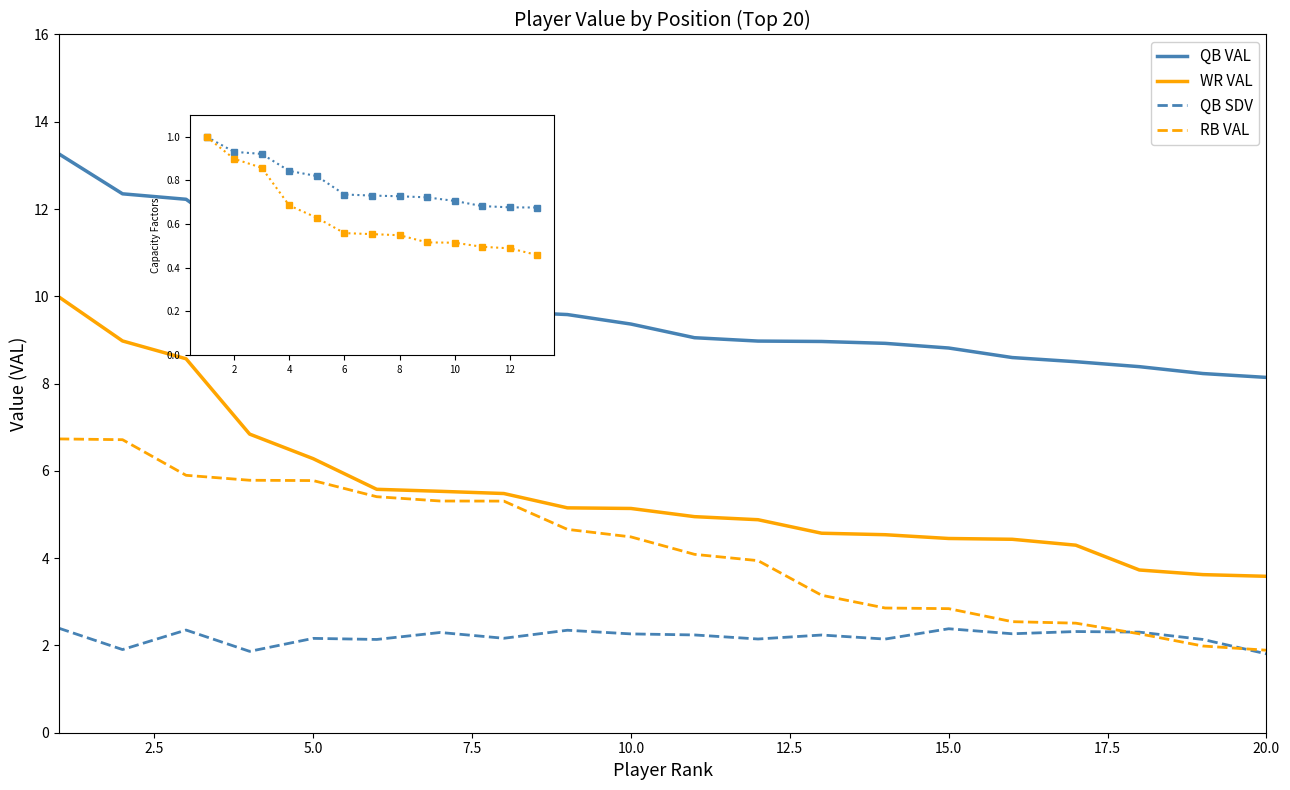

Which series has the largest range (max minus min)?

WR VAL